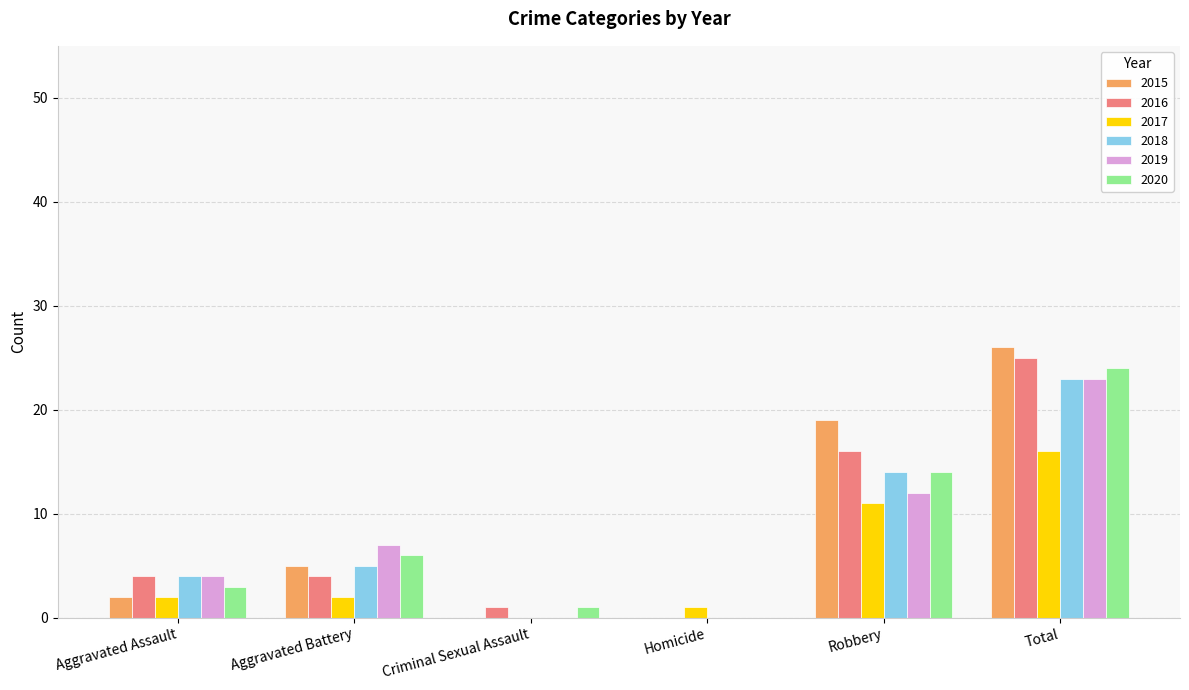

Which category has the highest value in the 2016 series?

Total